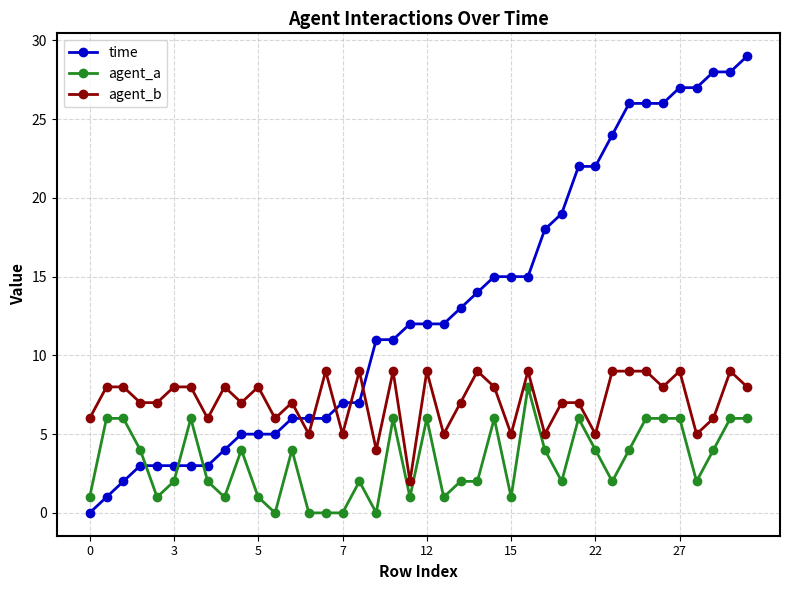

True or false: agent_a has more than 1 interior local peaks.

True